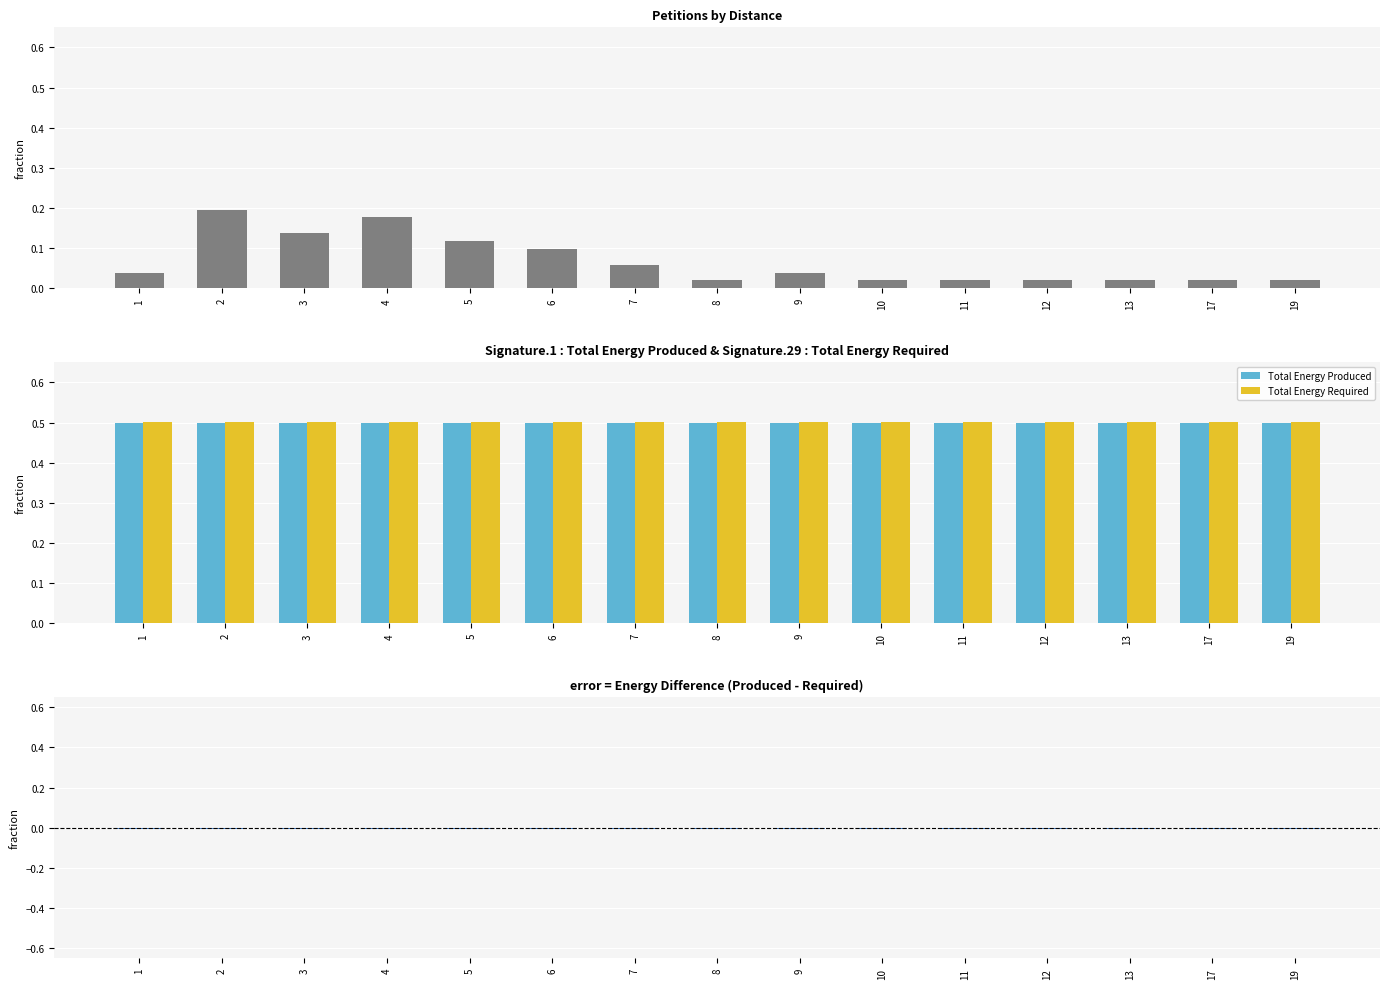

The value of Total Energy Required at 5 is 0.5. True or false?

True